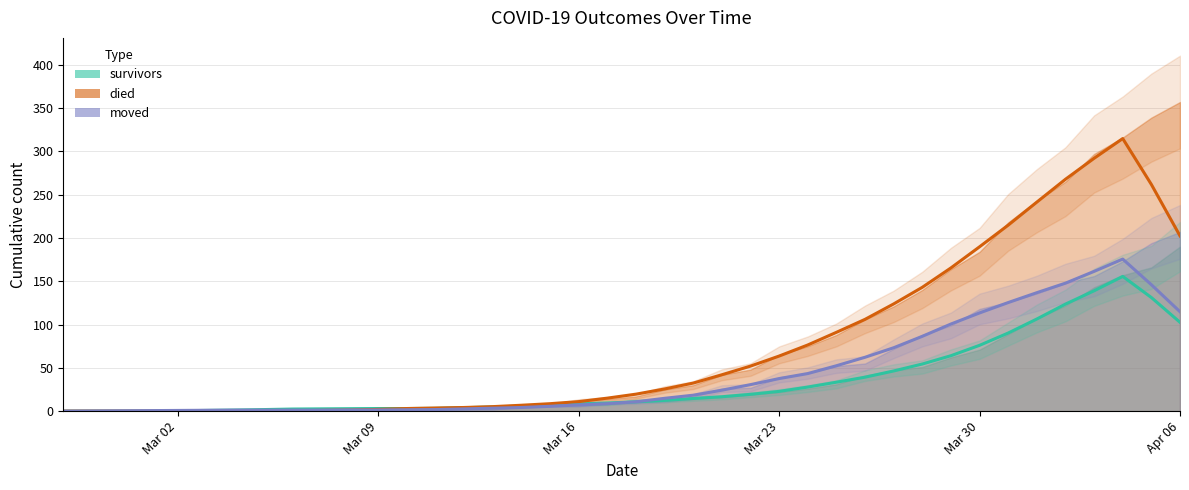

What is the label of the 24th point from the right?

2020-03-14